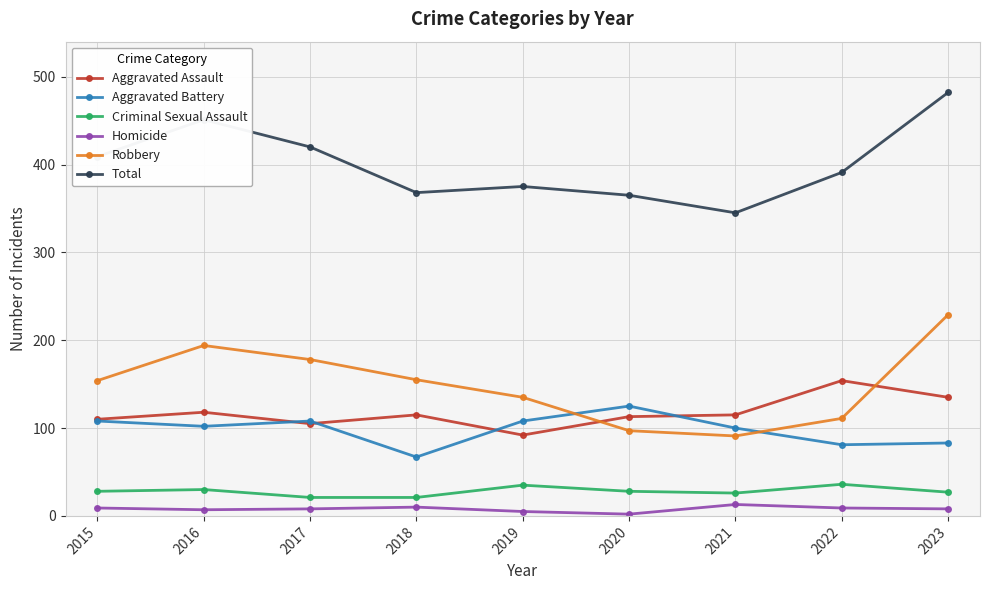

At which category is the sum across all series the highest?

2023